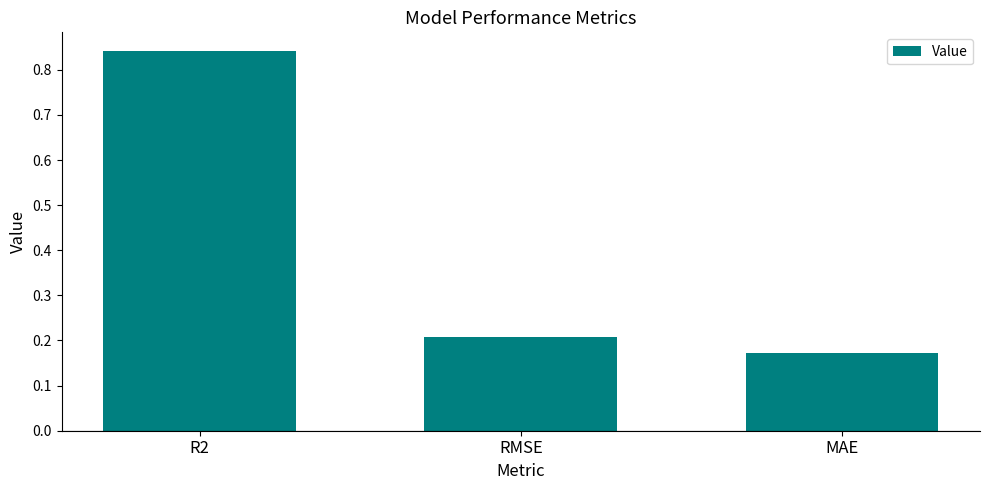

Which has a higher value, R2 or RMSE?

R2